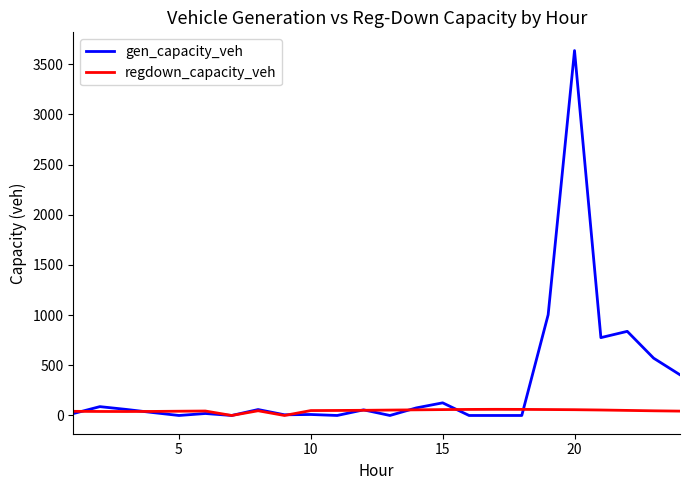

List the series in order of their overall mean, lowest first.

regdown_capacity_veh, gen_capacity_veh